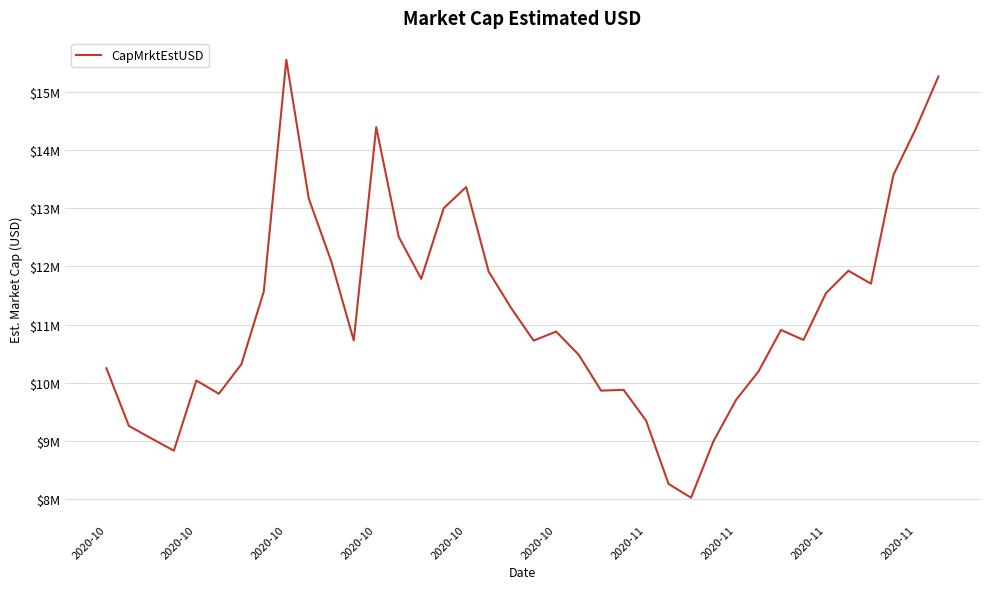

Reading left to right, transcribe all the data shown in this chart.

10252506.3	9263085.3	9047870.8	8837795.9	10042274.1	9814159.2	10319110.5	11570617.5	15546138.2	13165317.4	12086627.1	10729292.7	14390391.9	12506975.9	11786829.0	12998672.6	13362310.0	11911390.5	11285673.3	10726681.7	10882091.5	10485911.9	9868409.4	9881844.1	9353909.6	8267840.9	8030453.8	9001574.6	9708533.4	10197596.8	10909163.8	10738198.1	11539998.1	11925842.4	11703737.0	13569407.4	14366128.2	15259050.1